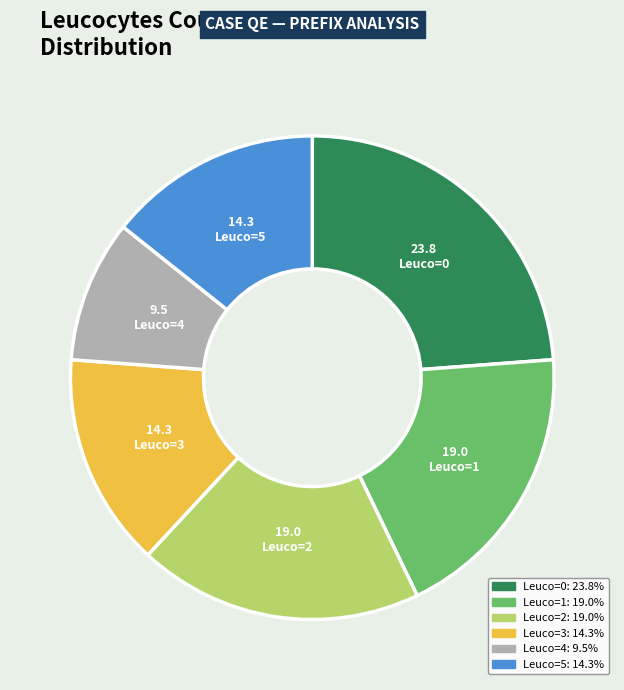

Is Leuco=3 the majority of the pie?

No